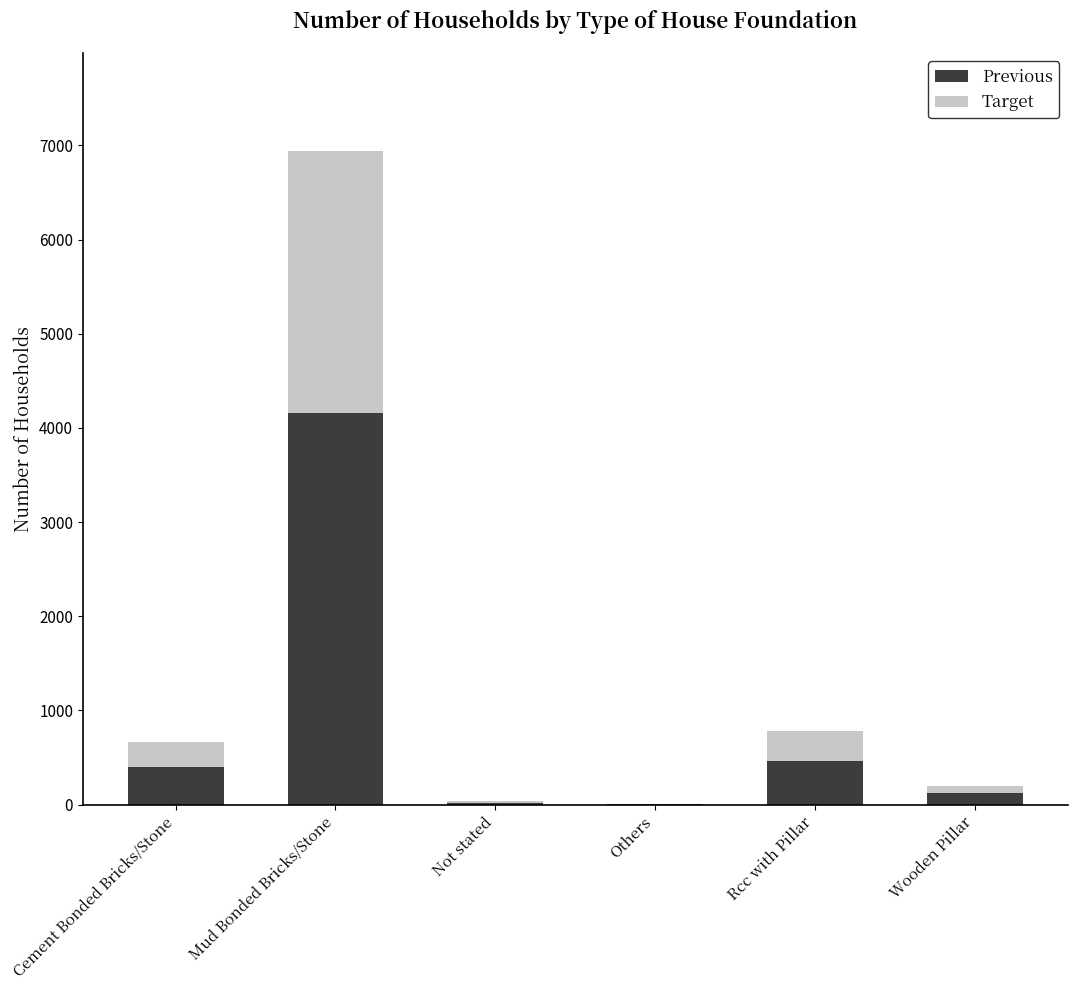

At which category is the sum across all series the highest?

Mud Bonded Bricks/Stone